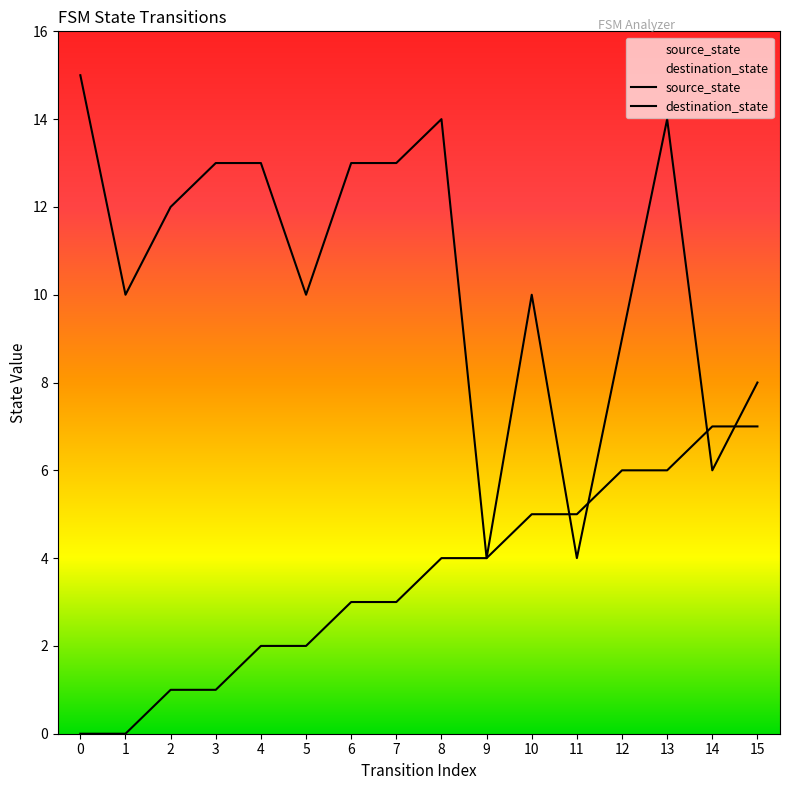

What is the difference between the destination_state values at 5 and 2?

2